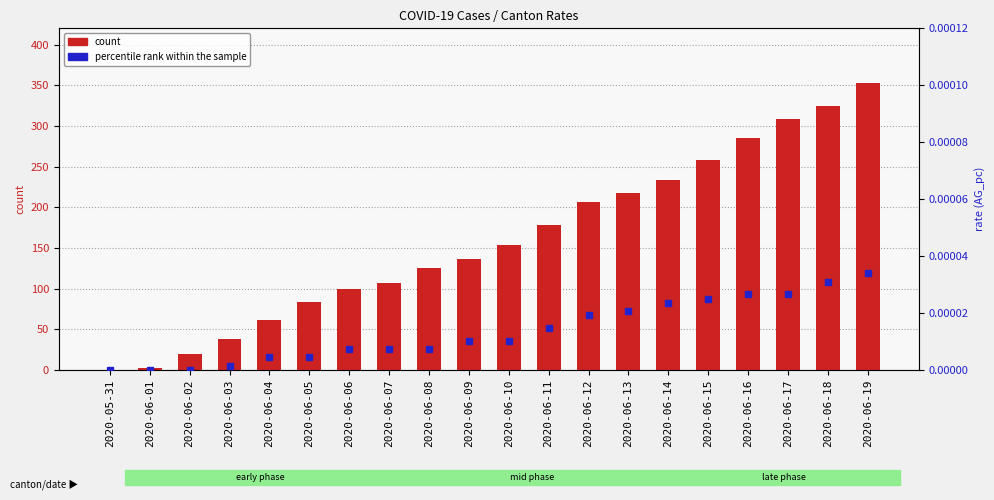

List the series in order of their peak value, lowest first.

percentile rank within the sample, count